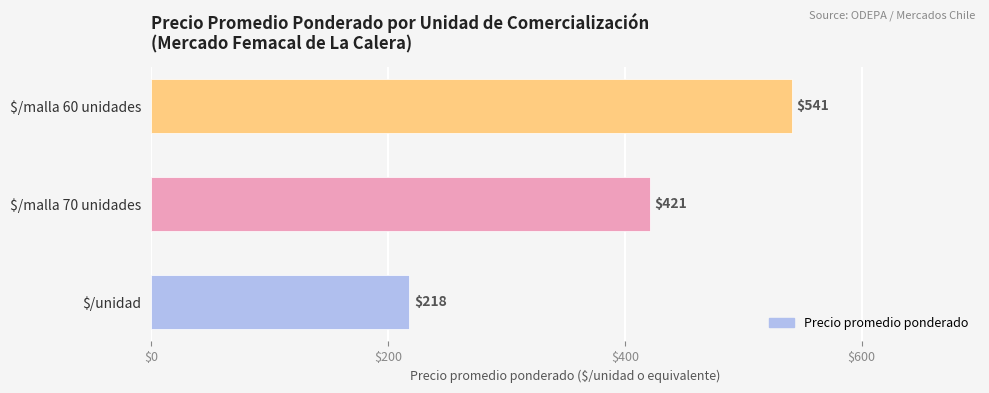

Reading bottom to top, transcribe all the data shown in this chart.

218	421	541